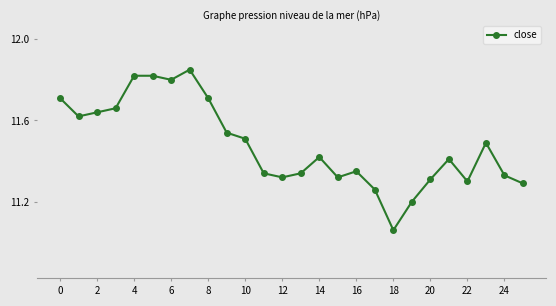

True or false: the data has more than 0 interior local peaks.

True